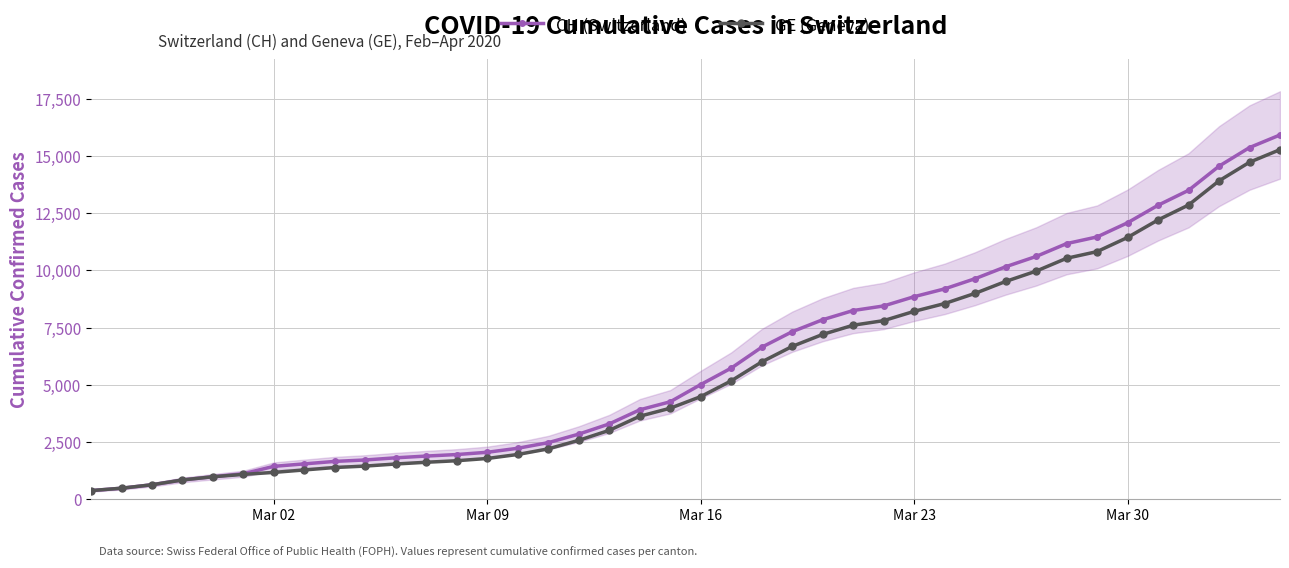

What is the maximum value for CH (Switzerland)?

15926